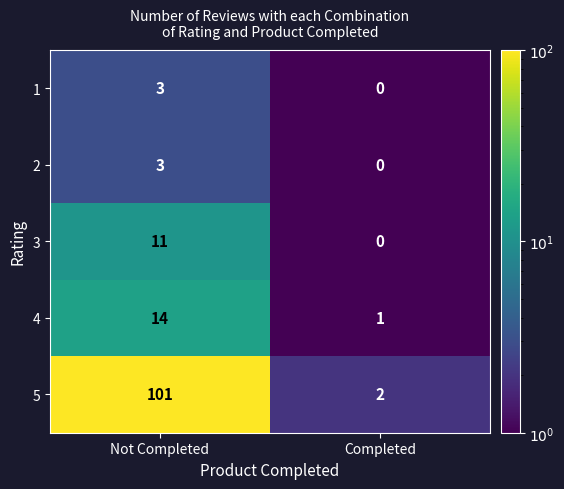

Reading left to right, list all the values displayed in this chart.

1: 3	0
2: 3	0
3: 11	0
4: 14	1
5: 101	2